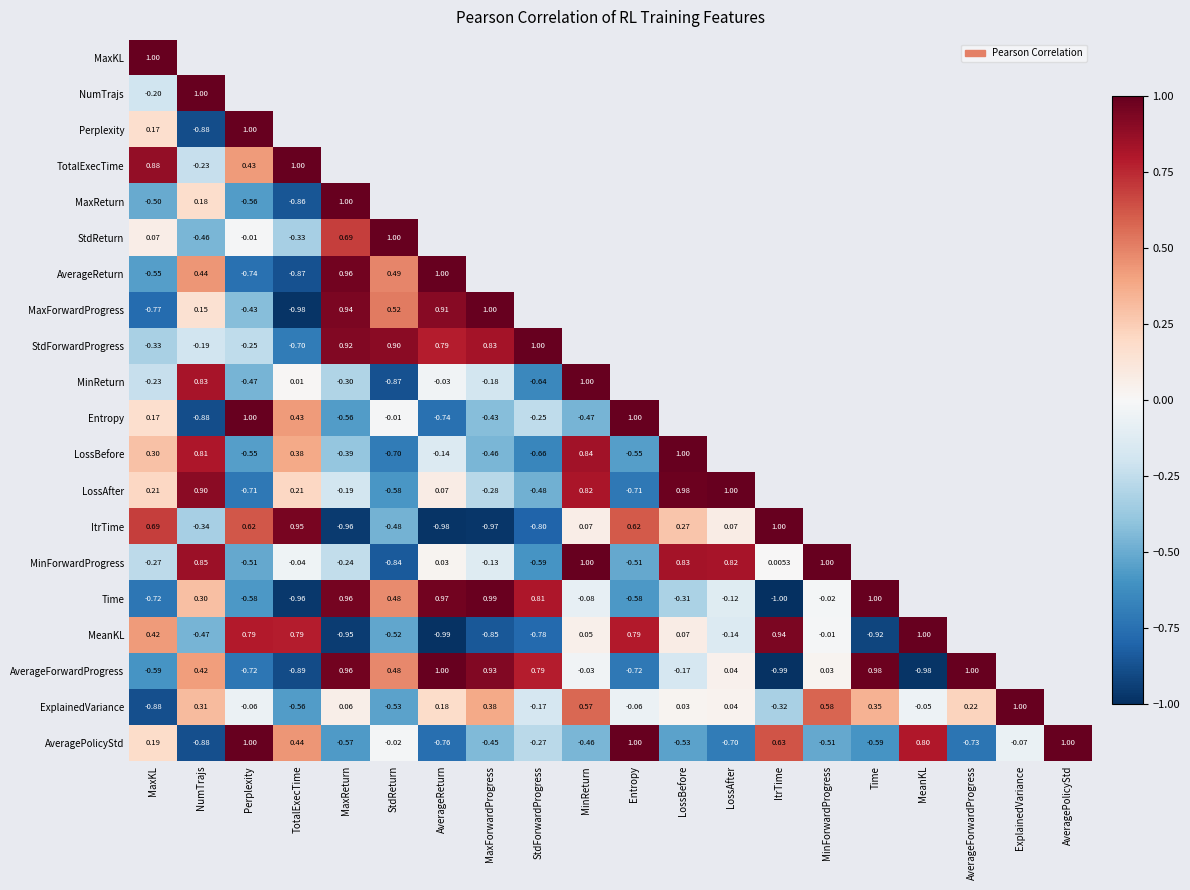

The value of MinForwardProgress at MinForwardProgress is 1.3. True or false?

False